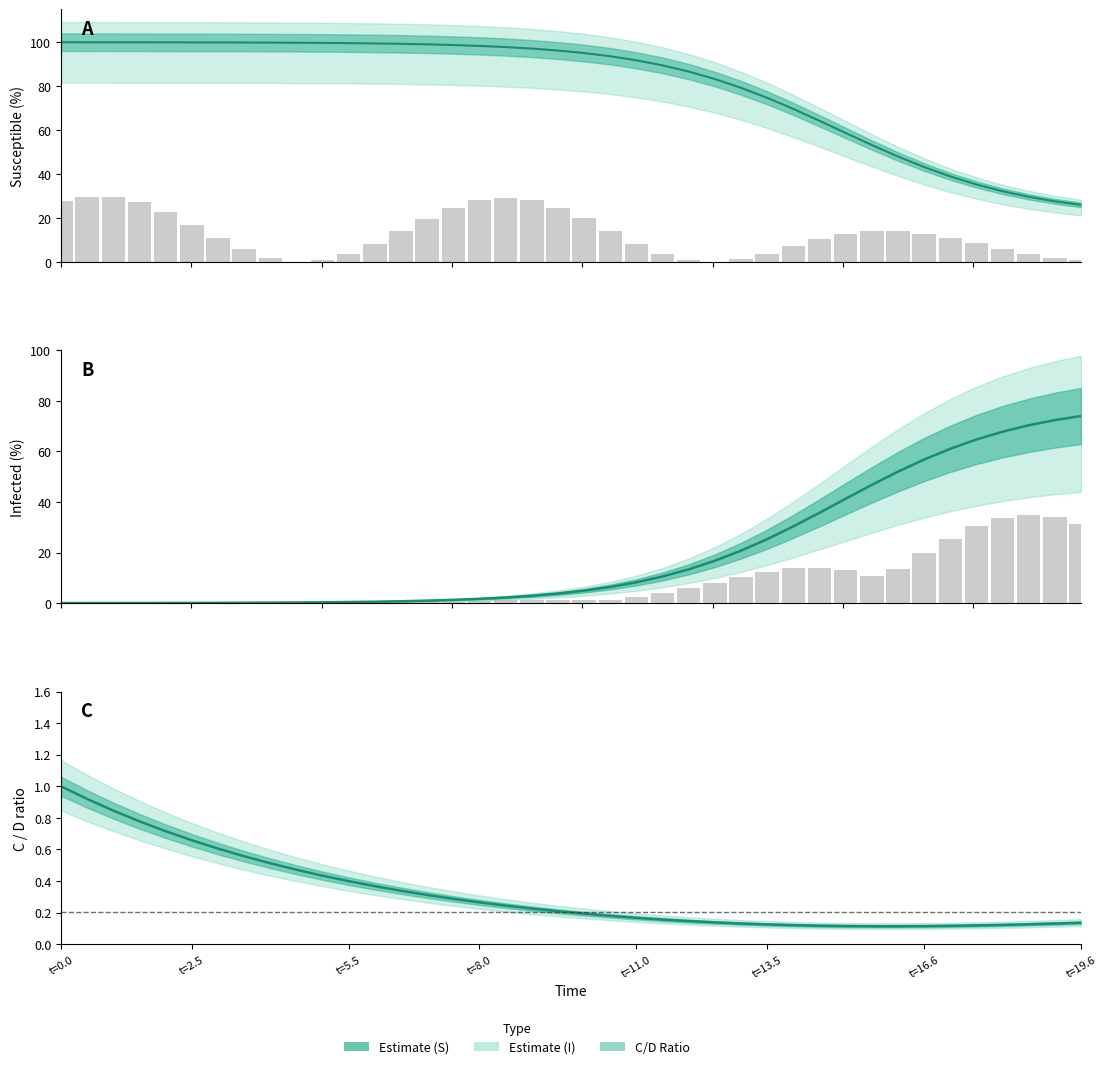

Which series has the largest total across all categories?

S (Susceptible)